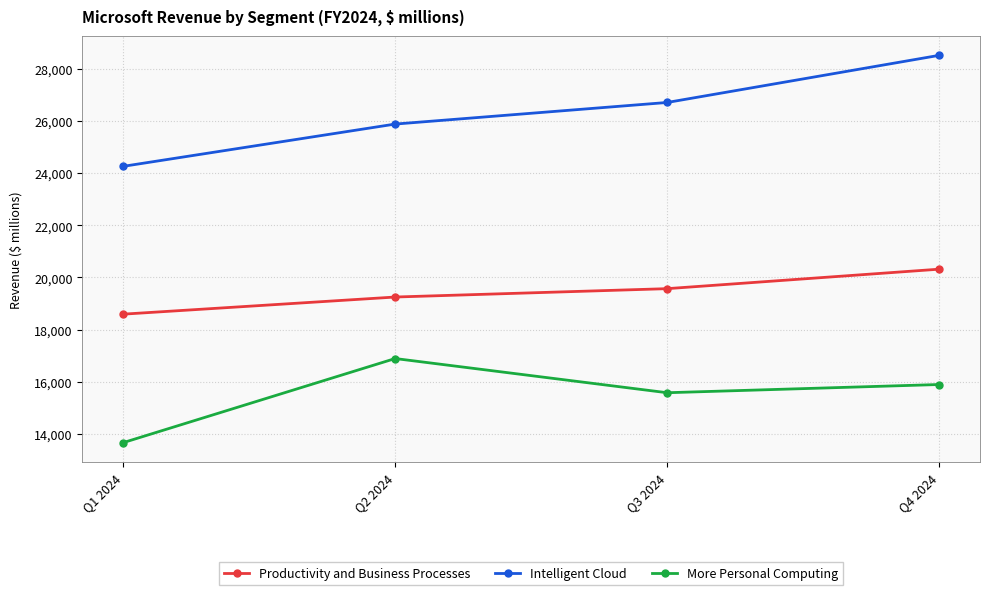

At how many categories does at least one series exceed 27175?

1